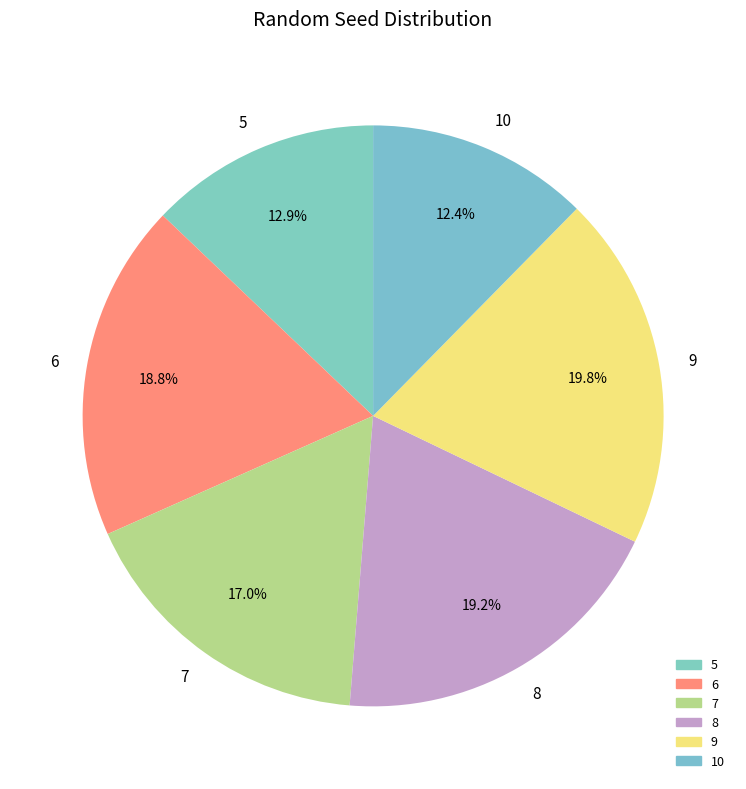

What is the largest slice in the pie chart?

9